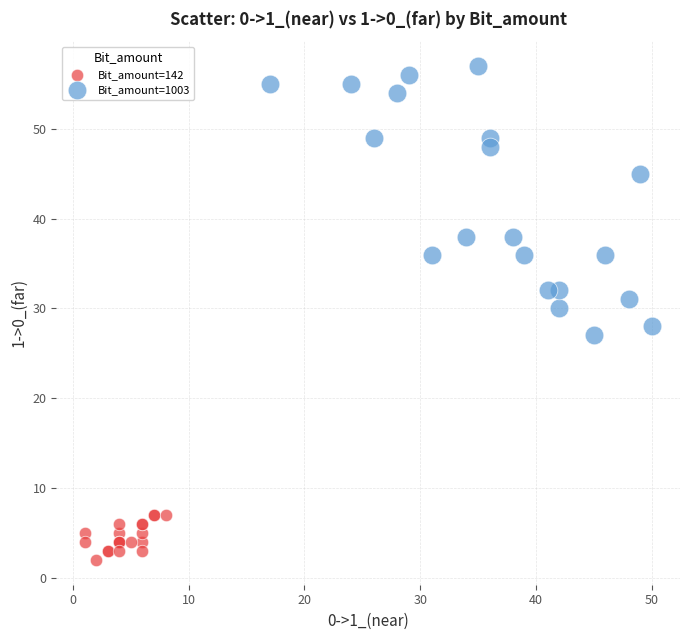

Which series reaches the minimum Y coordinate?

Bit_amount=142